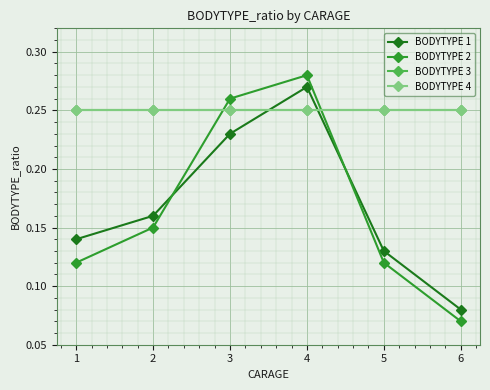

Which series has the largest range (max minus min)?

BODYTYPE 2